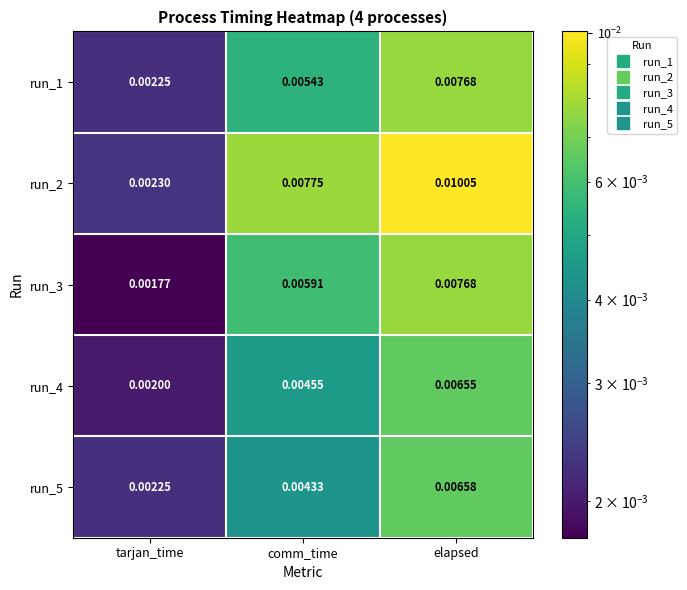

At which category does the chart reach its peak across all series?

elapsed